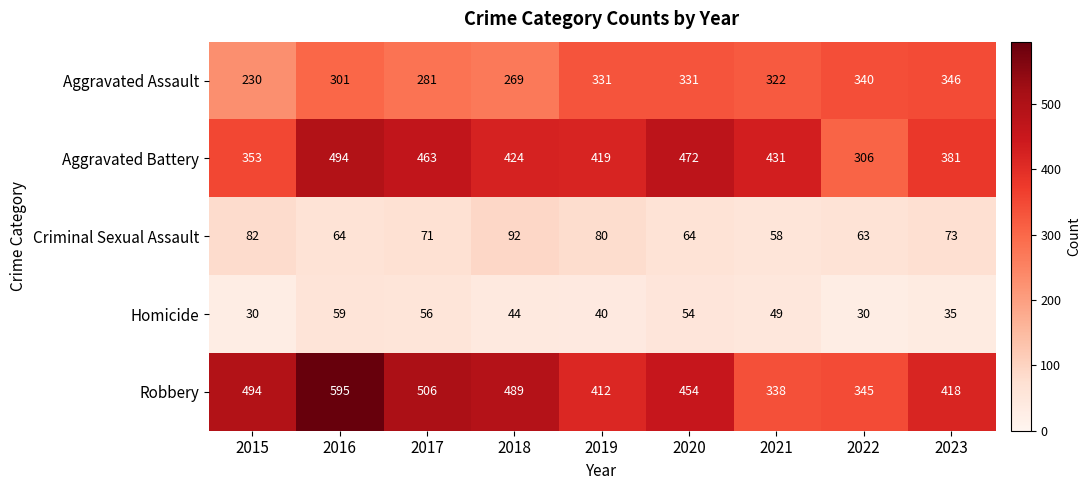

What is the sum of the Aggravated Battery values at 2022 and 2018?

730